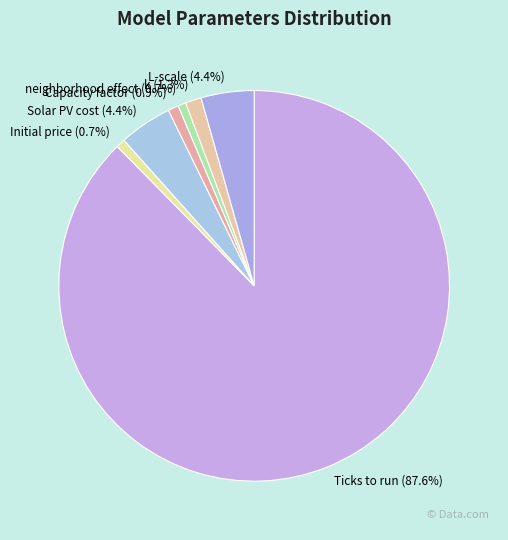

Is there a majority slice in this chart?

Yes